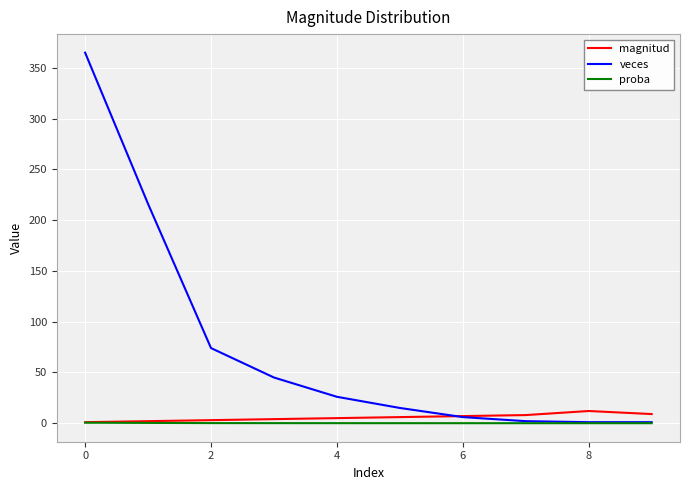

Which series has the widest spread of values?

veces